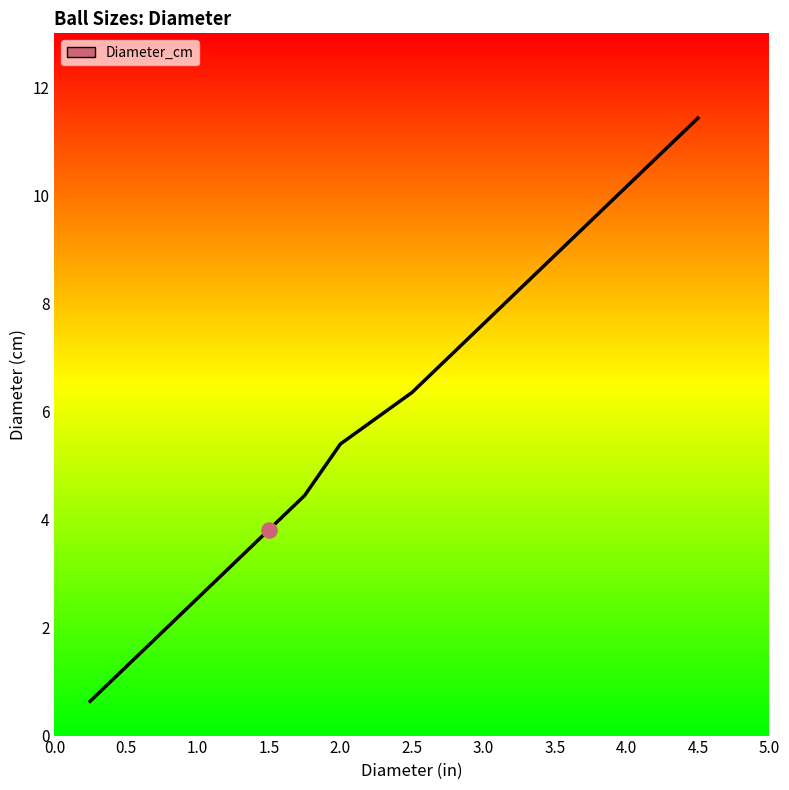

What is the greatest value displayed?

11.4